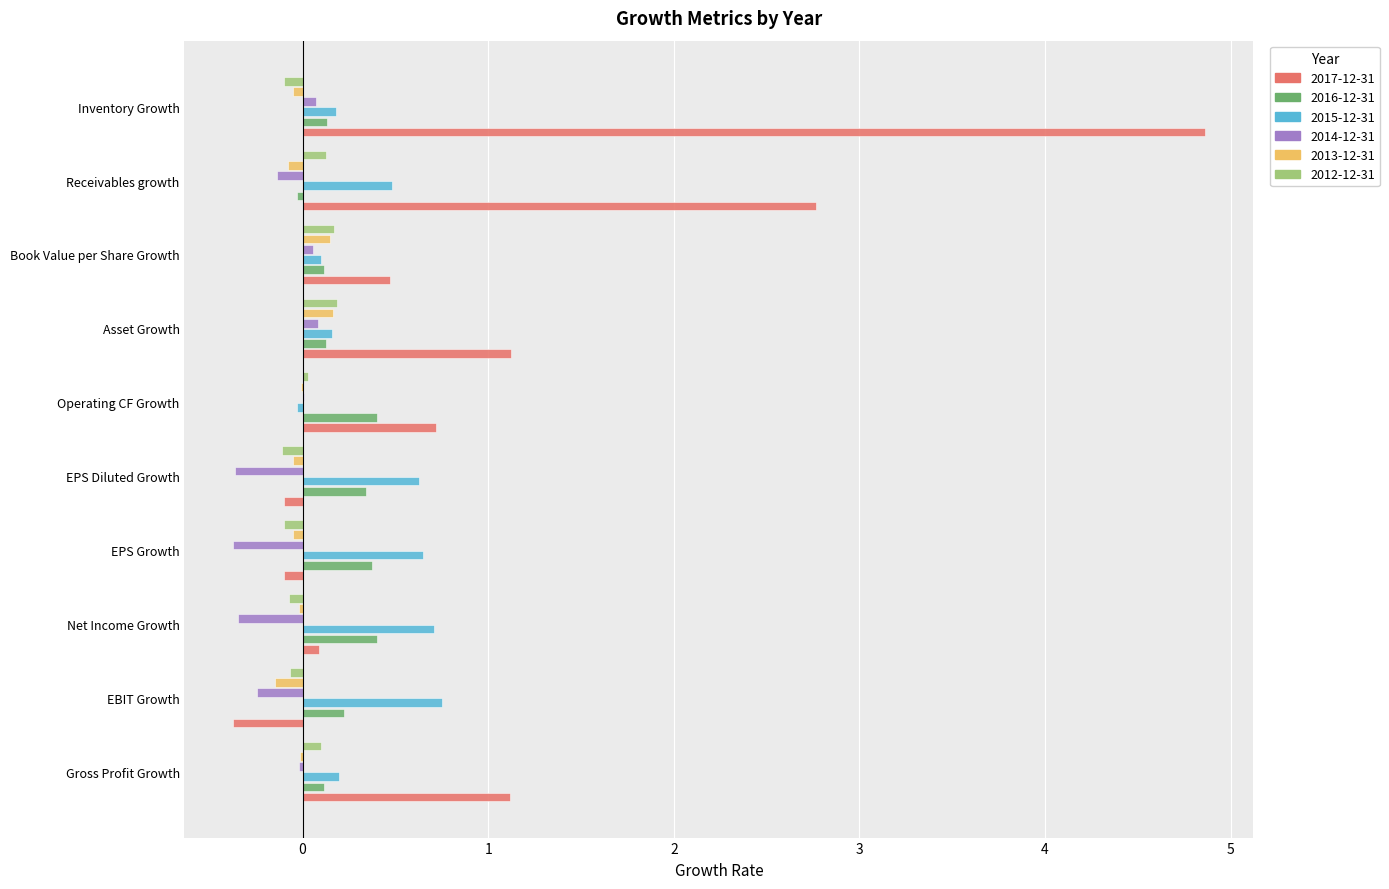

The 2014-12-31 series shows -0.3 at Net Income Growth. True or false?

True